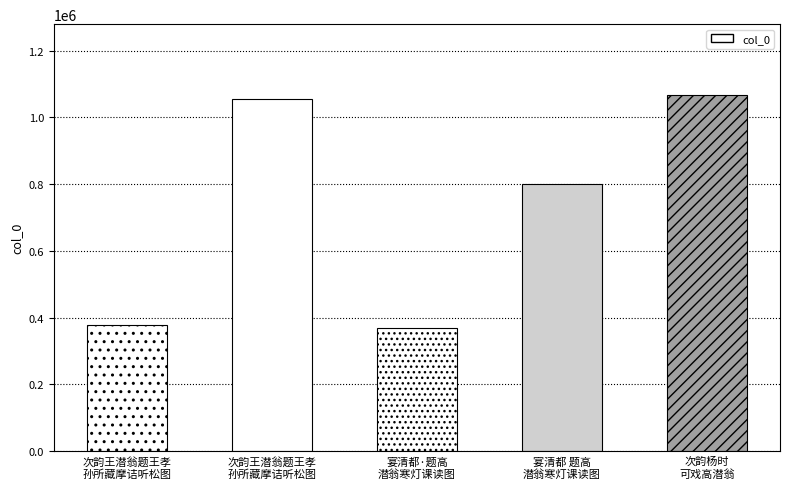

What is the difference between the maximum and minimum values?

698492